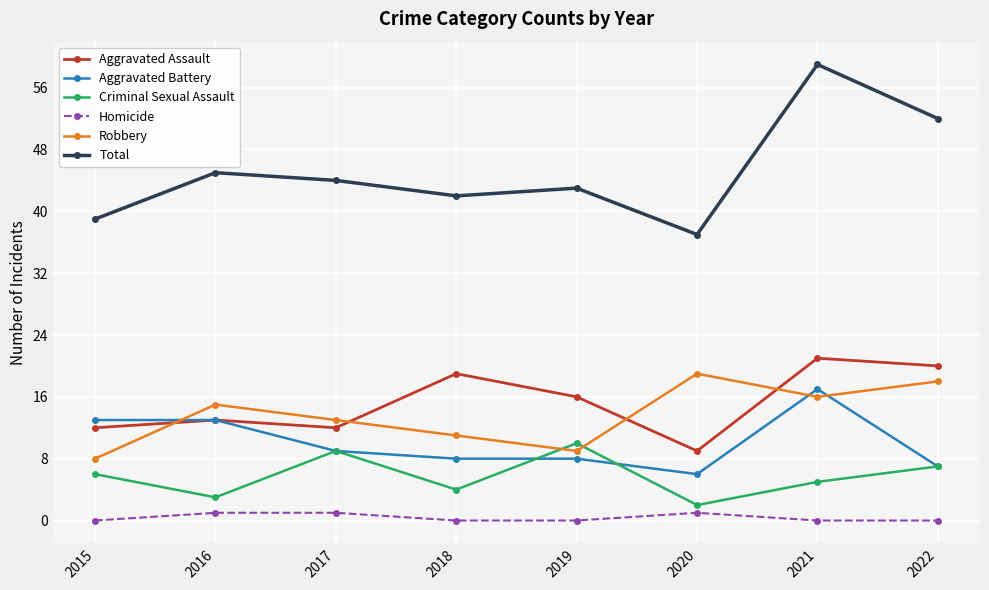

Which label corresponds to the largest value in the chart?

2021